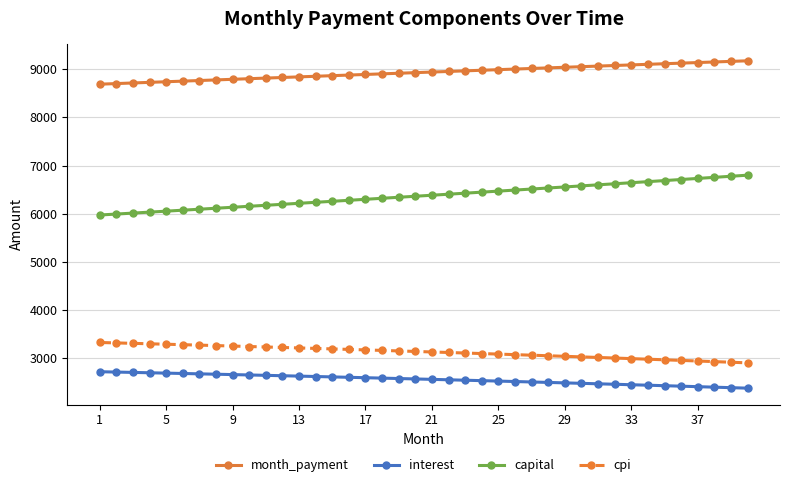

Which series has the widest spread of values?

capital